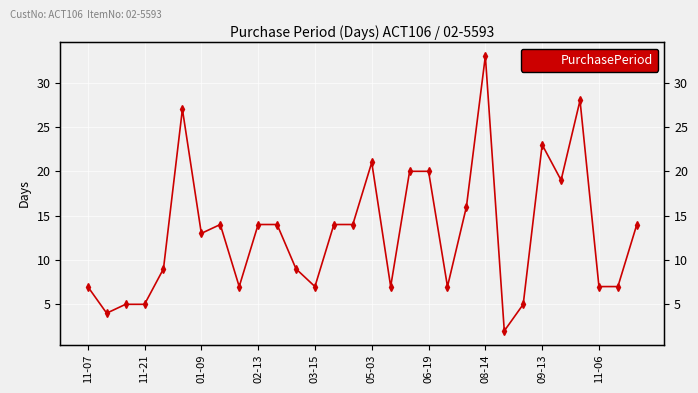

What is the smallest value displayed?

2